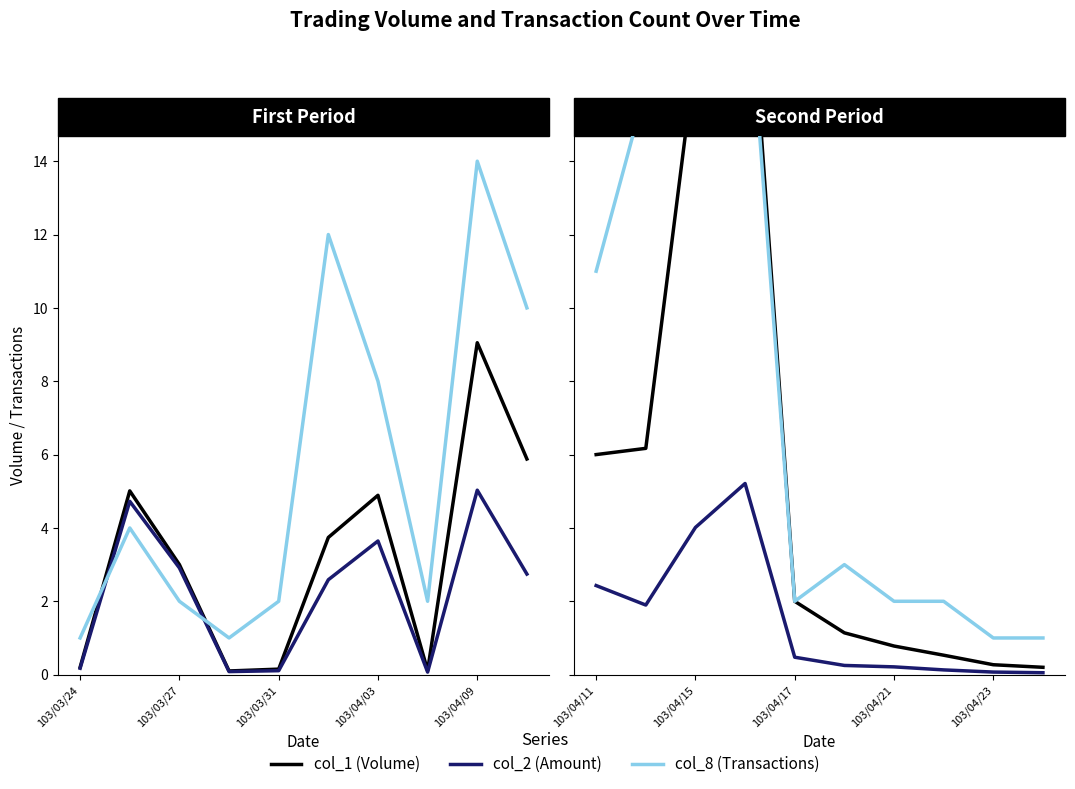

At 103/04/23, list the series in order from smallest to largest.

col_2, col_1, col_8